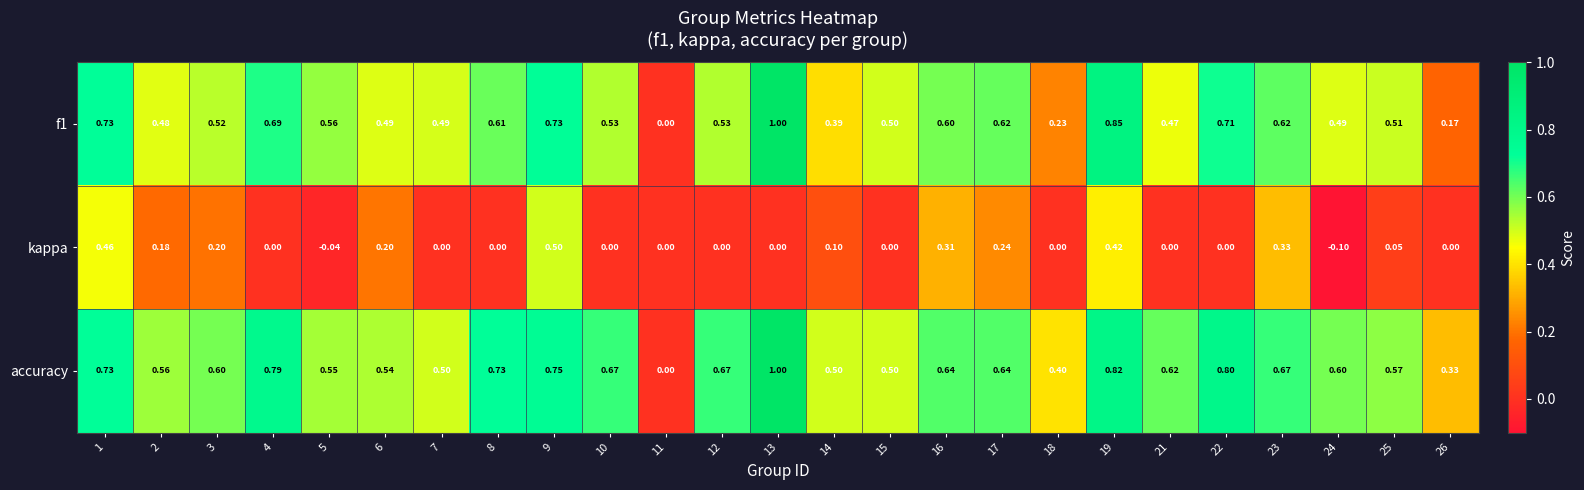

Is the value of f1 at 14 greater than the value of accuracy at 8?

No